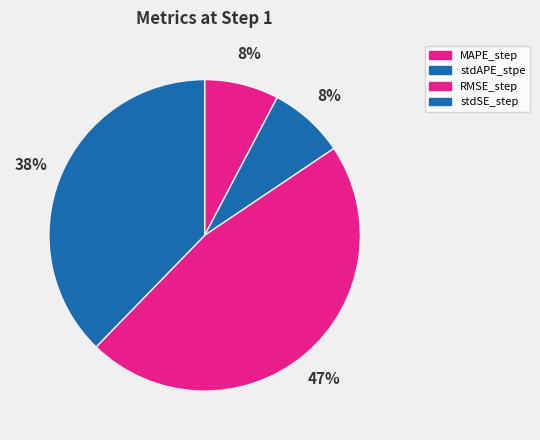

What percentage is the stdSE_step slice, to the nearest percent?

38%